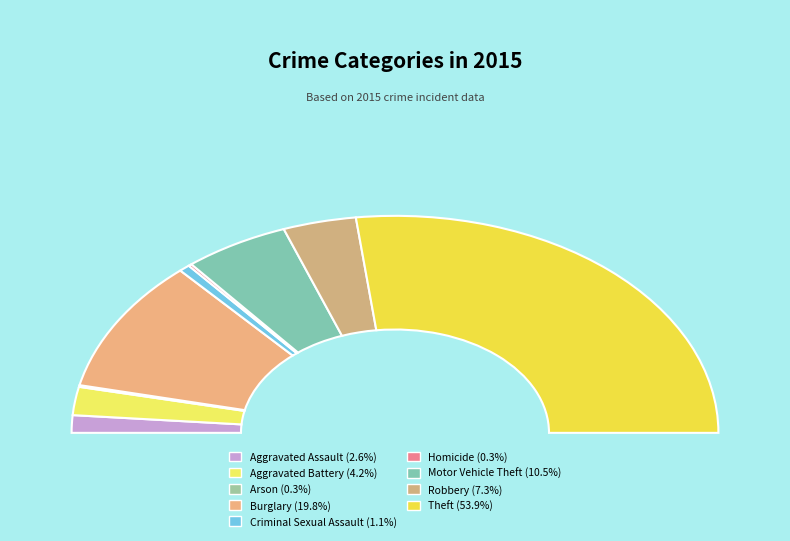

Which category has the smallest portion of the pie?

Arson